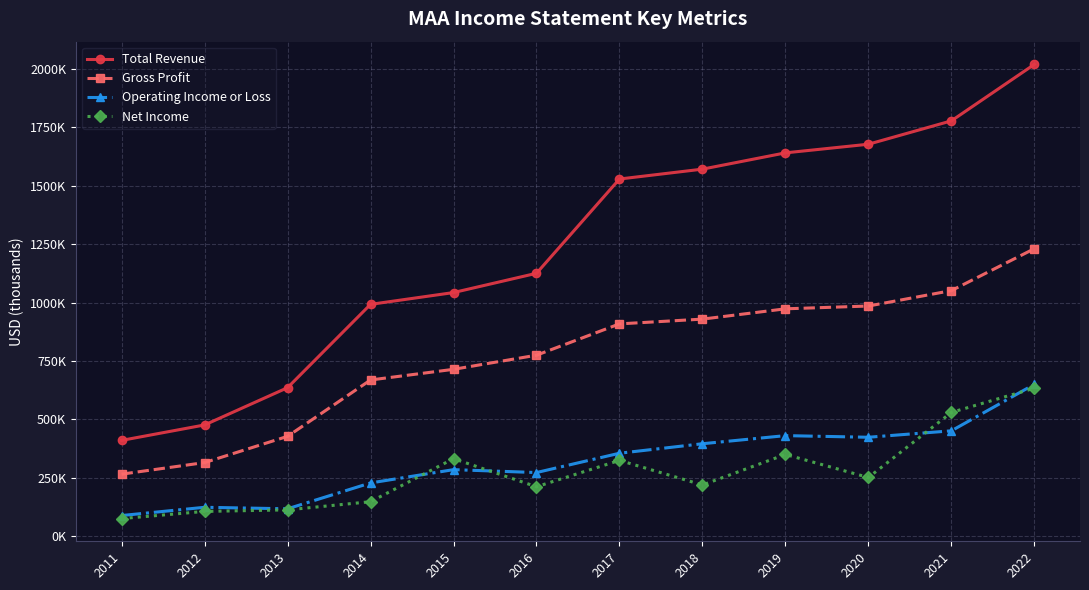

Reading left to right, transcribe all the data shown in this chart.

Total Revenue: 409800	475900	635500	992300	1042800	1125300	1529000	1571300	1641000	1678000	1778100	2019900
Gross Profit: 265200	314800	427100	668500	714100	774600	908700	929100	973200	985200	1051200	1230700
Operating Income or Loss: 88000	123300	116900	227600	284500	272100	354800	395500	430200	423200	450800	649700
Net Income: 75000	105700	112300	147300	331500	211300	324200	218900	349600	250900	529600	633300